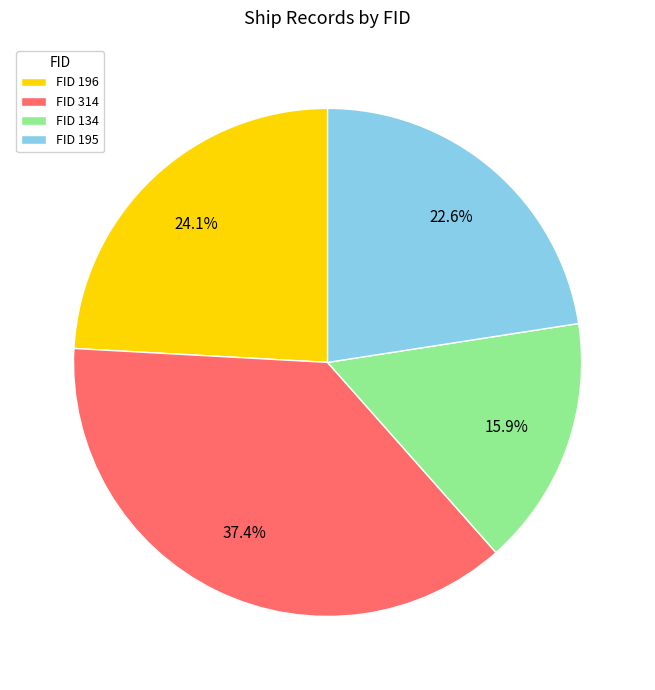

Do FID 314 and FID 134 together represent more than half of the pie?

Yes